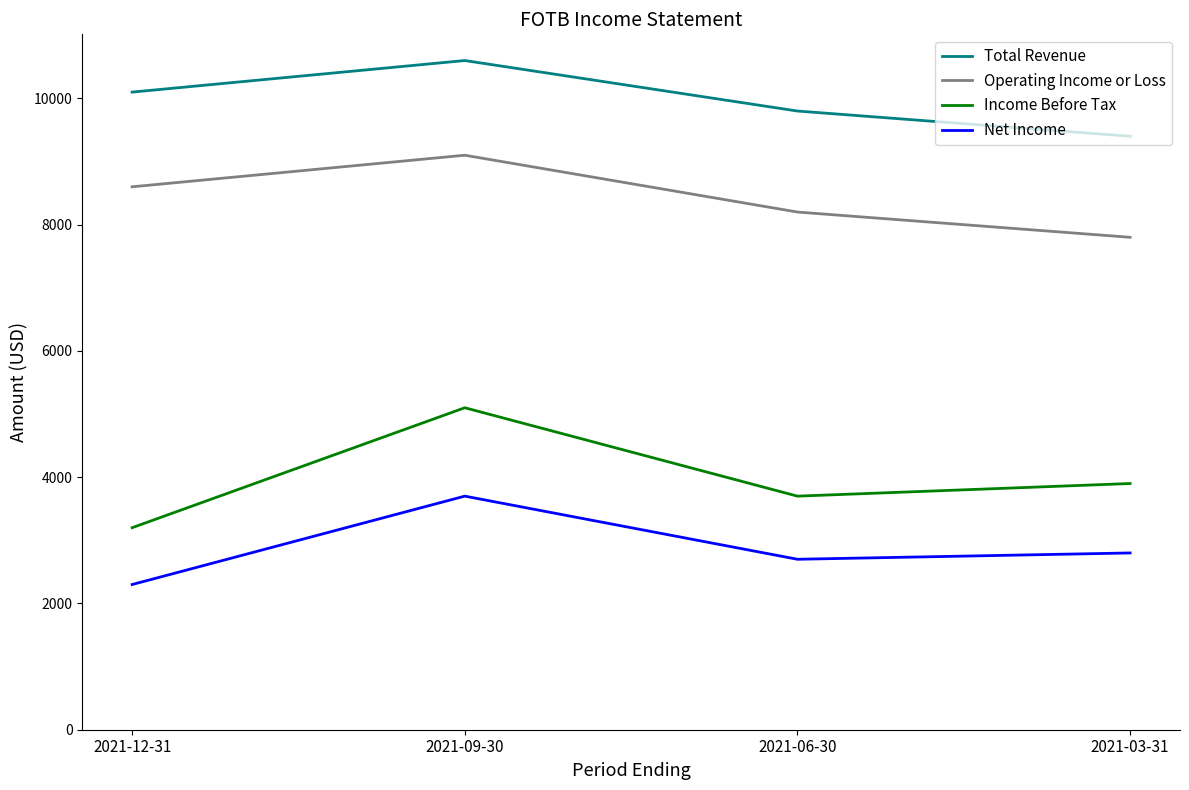

What is the sum of all Operating Income or Loss values?

33700